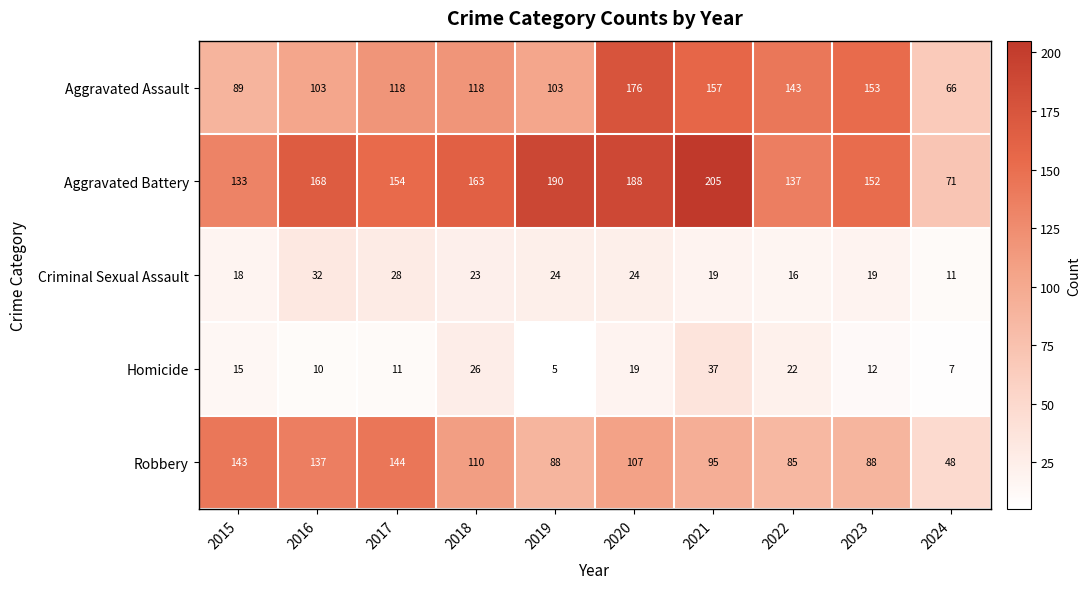

What is the lowest value of the Criminal Sexual Assault series?

11